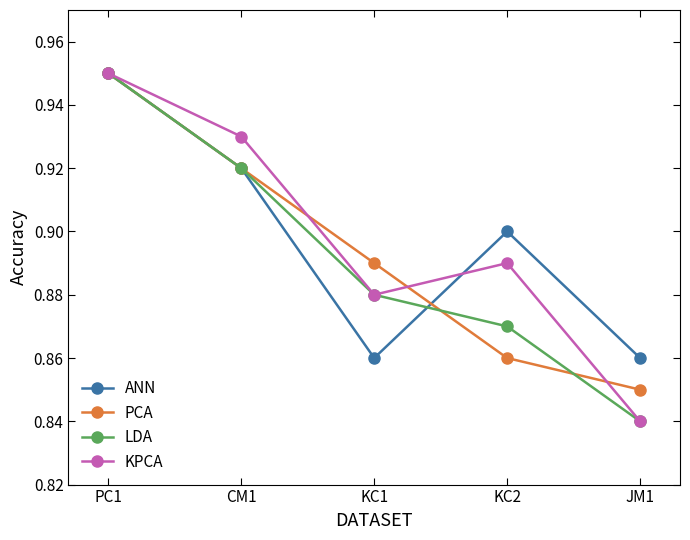

What position from the left is KC1?

3